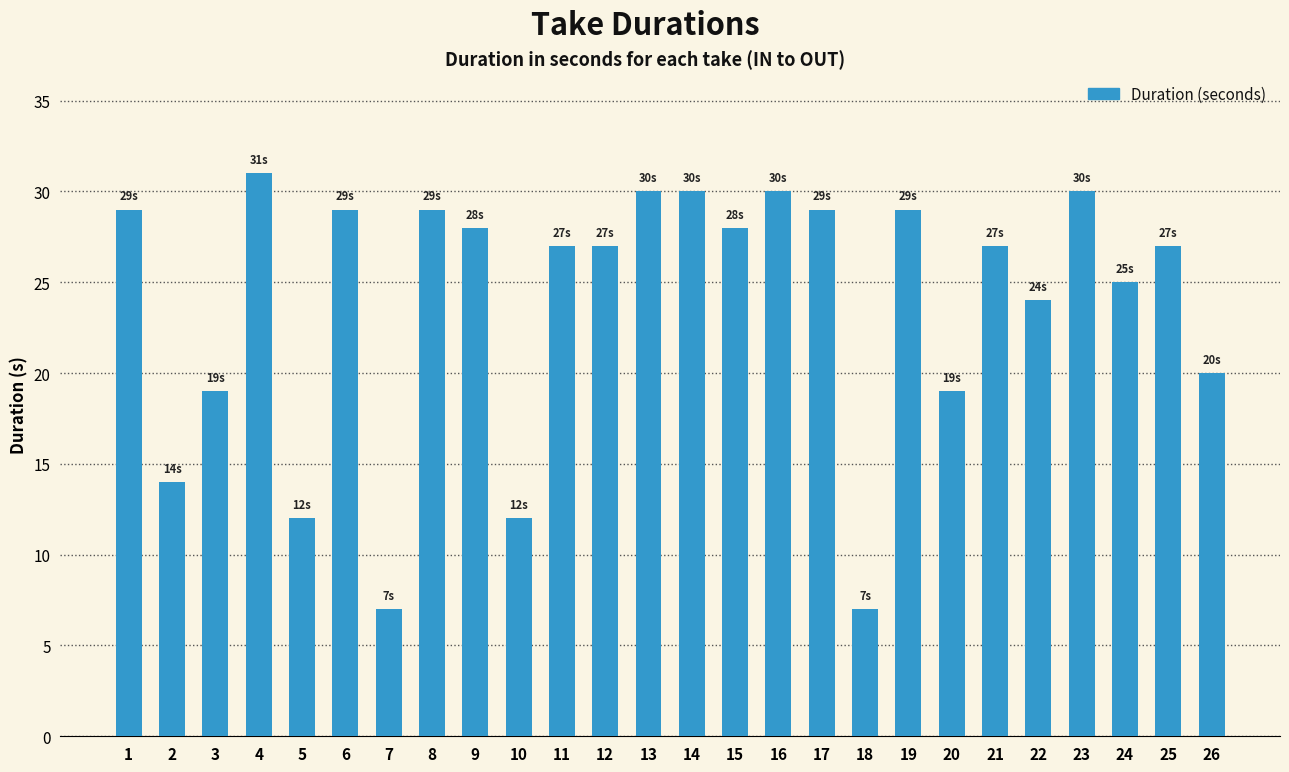

The chart shows a value of 29 at 8. True or false?

True